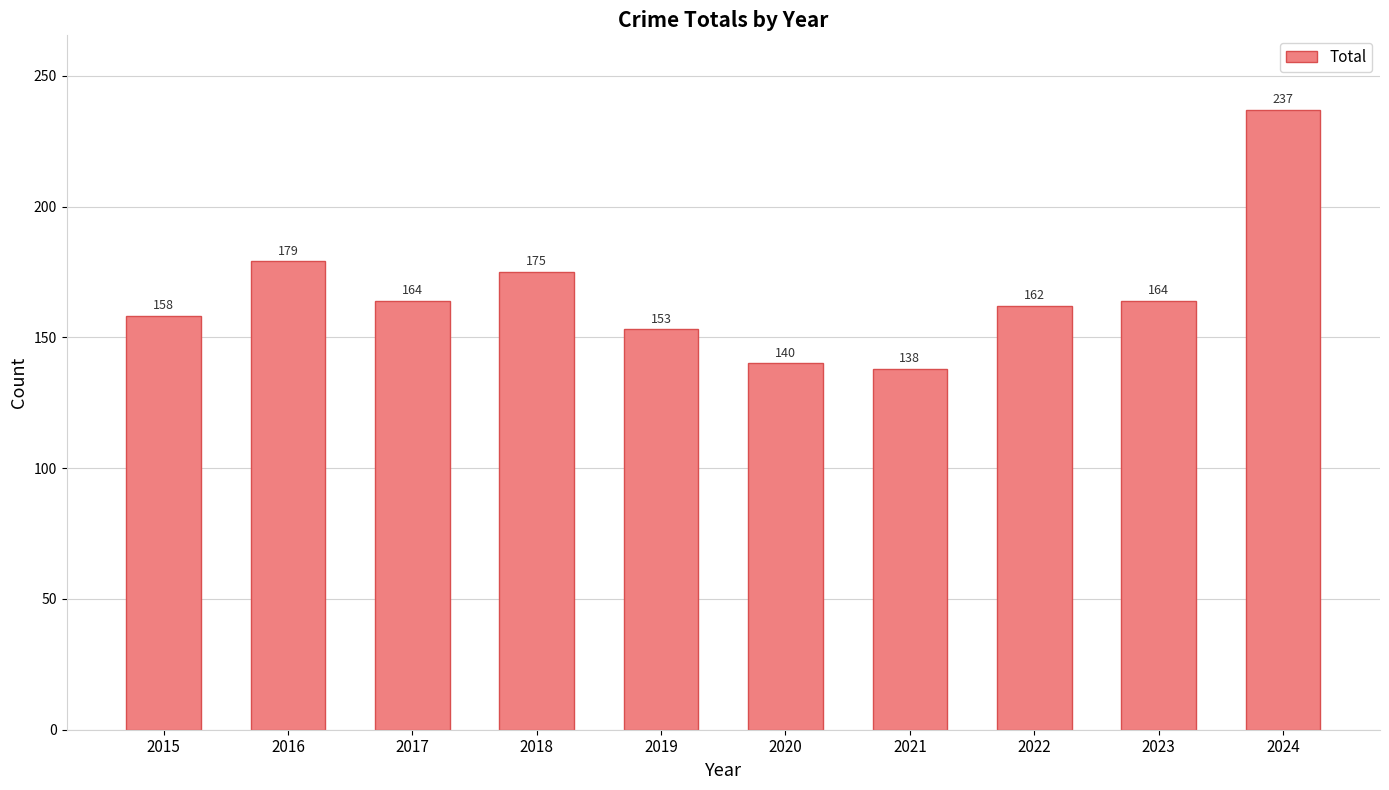

The chart shows a value of 138 at 2021. True or false?

True